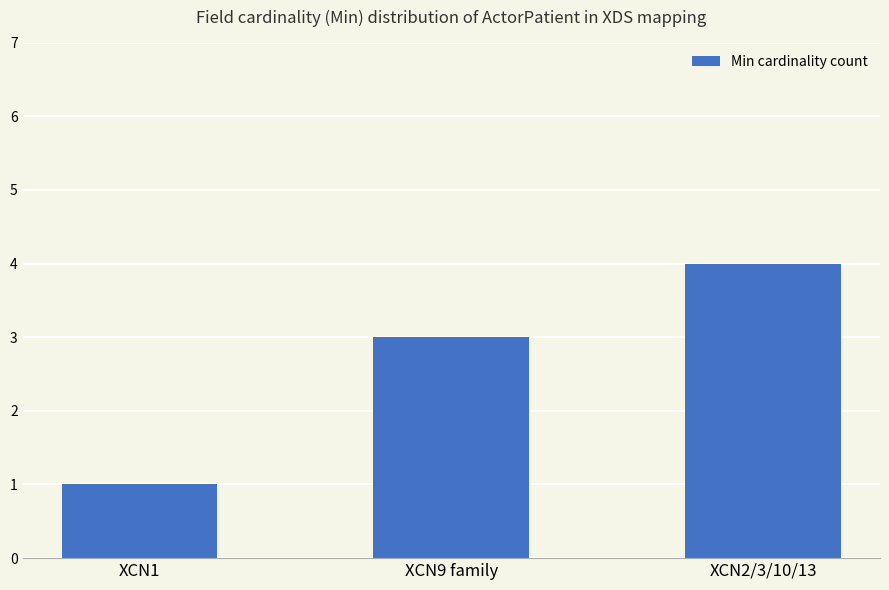

Which category has the lowest value across all series?

XCN1